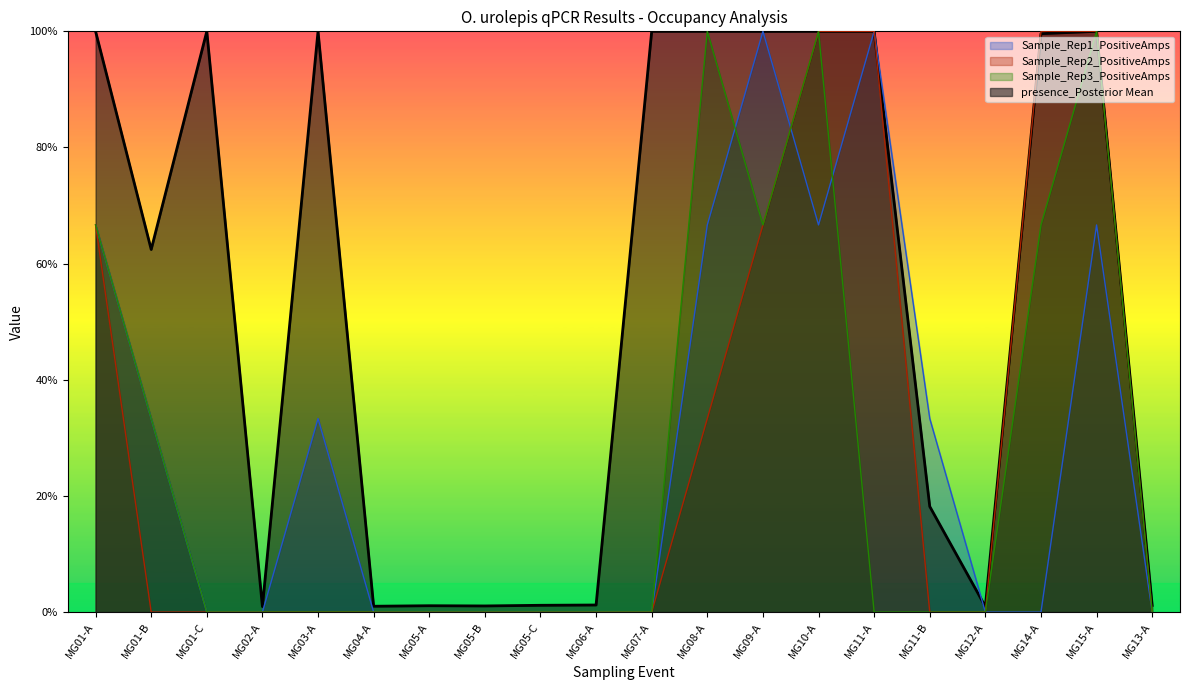

True or false: Sample_Rep2_PositiveAmps and Sample_Rep3_PositiveAmps cross at least once.

False